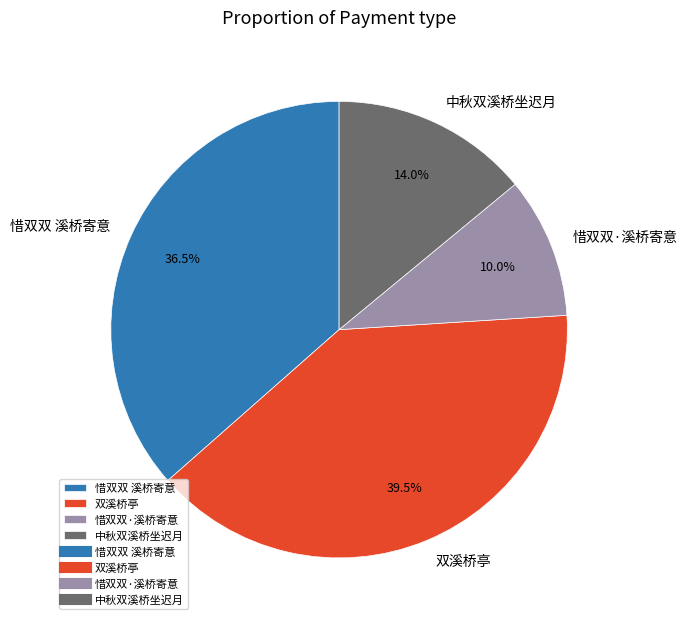

To the nearest percent, what is the average slice percentage?

25%